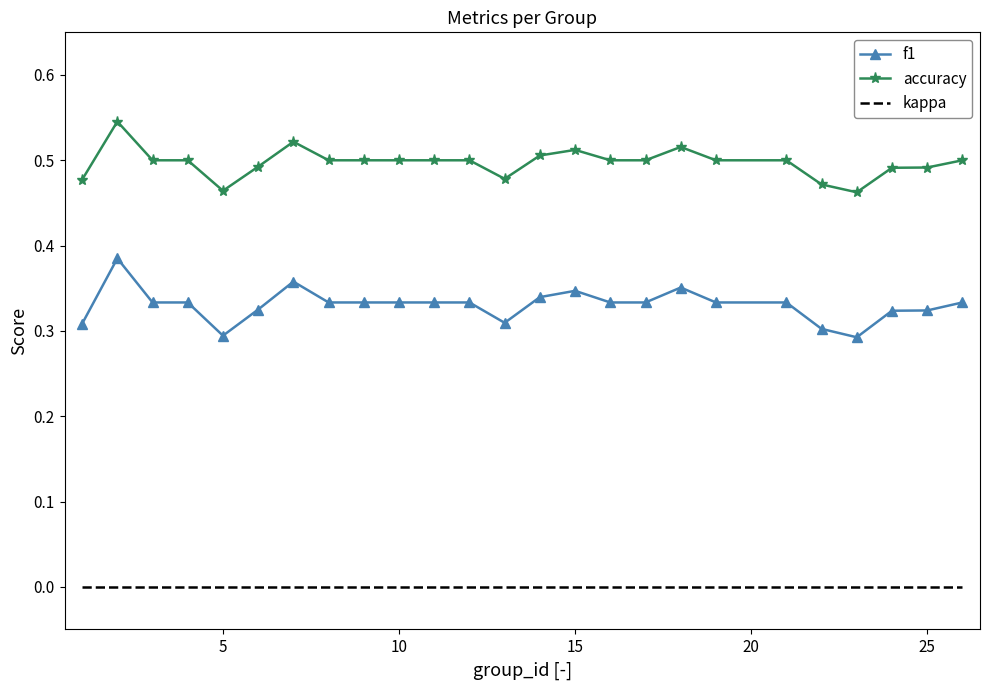

Which series has the largest total across all categories?

accuracy